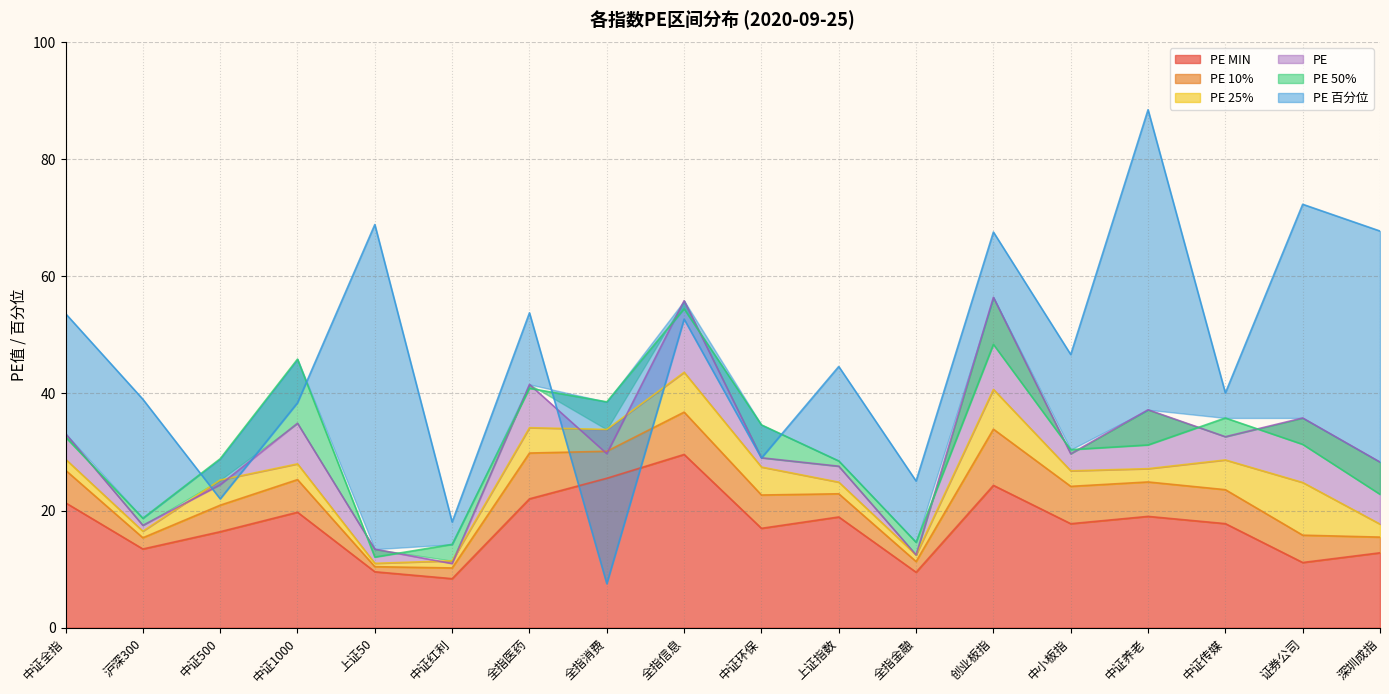

Reading left to right, what are all the values shown in this chart?

PE: 中证全指=33.1	沪深300=17.5	中证500=24.4	中证1000=34.9	上证50=13.4	中证红利=10.9	全指医药=41.5	全指消费=29.7	全指信息=55.8	中证环保=29.0	上证指数=27.6	全指金融=12.4	创业板指=56.4	中小板指=29.7	中证养老=37.2	中证传媒=32.6	证券公司=35.8	深圳成指=28.3
PE MIN: 中证全指=21.3	沪深300=13.4	中证500=16.4	中证1000=19.7	上证50=9.5	中证红利=8.4	全指医药=22.0	全指消费=25.5	全指信息=29.6	中证环保=17.0	上证指数=18.9	全指金融=9.5	创业板指=24.3	中小板指=17.8	中证养老=19.0	中证传媒=17.8	证券公司=11.1	深圳成指=12.8
PE 10%: 中证全指=26.9	沪深300=15.3	中证500=20.9	中证1000=25.3	上证50=10.4	中证红利=10.2	全指医药=29.8	全指消费=30.1	全指信息=36.8	中证环保=22.6	上证指数=22.9	全指金融=11.3	创业板指=33.9	中小板指=24.1	中证养老=24.9	中证传媒=23.6	证券公司=15.8	深圳成指=15.5
PE 25%: 中证全指=28.8	沪深300=16.5	中证500=25.2	中证1000=28.0	上证50=11.0	中证红利=11.4	全指医药=34.1	全指消费=33.9	全指信息=43.6	中证环保=27.4	上证指数=24.9	全指金融=12.4	创业板指=40.7	中小板指=26.8	中证养老=27.1	中证传媒=28.6	证券公司=24.8	深圳成指=17.7
PE 50%: 中证全指=32.5	沪深300=18.7	中证500=28.8	中证1000=45.9	上证50=12.1	中证红利=14.2	全指医药=40.9	全指消费=38.6	全指信息=54.5	中证环保=34.6	上证指数=28.5	全指金融=14.6	创业板指=48.4	中小板指=30.4	中证养老=31.2	中证传媒=35.8	证券公司=31.3	深圳成指=22.8
PE 百分位: 中证全指=53.6	沪深300=39.0	中证500=22.0	中证1000=38.4	上证50=68.8	中证红利=18.0	全指医药=53.8	全指消费=7.5	全指信息=52.7	中证环保=29.0	上证指数=44.6	全指金融=25.0	创业板指=67.6	中小板指=46.6	中证养老=88.5	中证传媒=40.1	证券公司=72.3	深圳成指=67.7